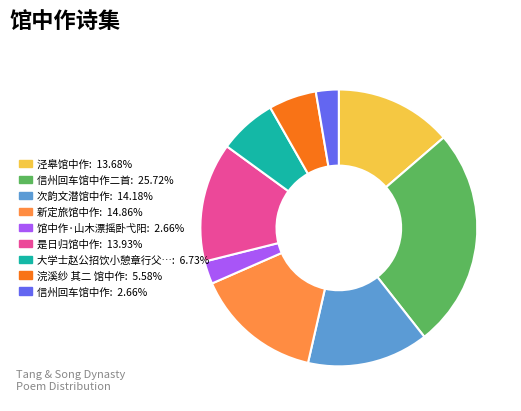

Is there any slice that represents more than half of the pie?

No